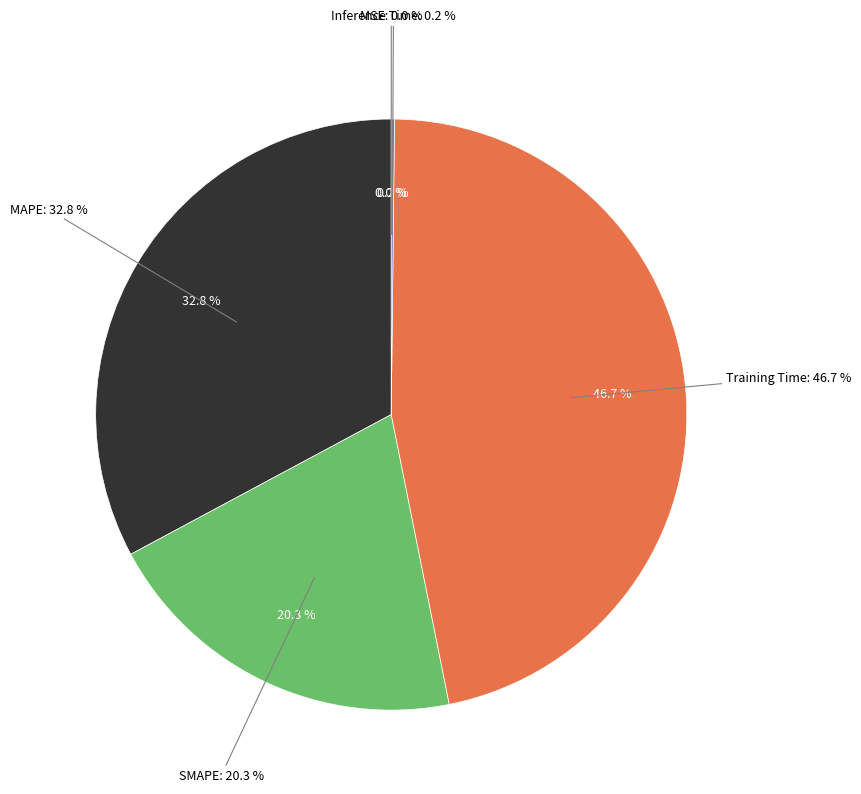

What percentage do SMAPE and MAPE together represent?

53.1%